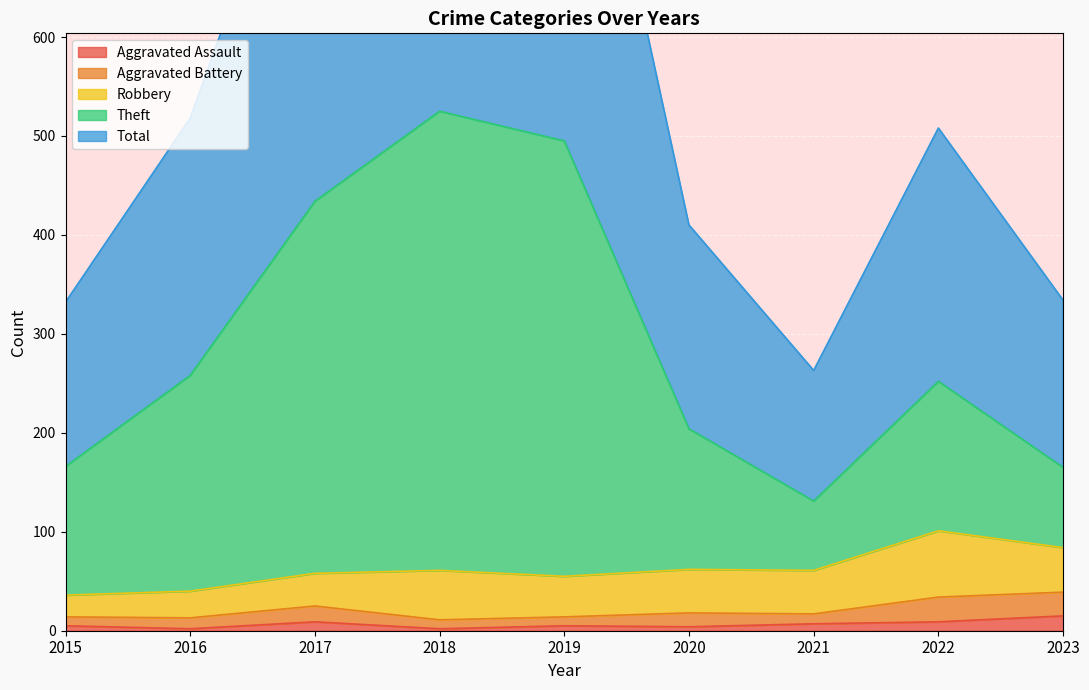

At which category does the chart reach its minimum across all series?

2016